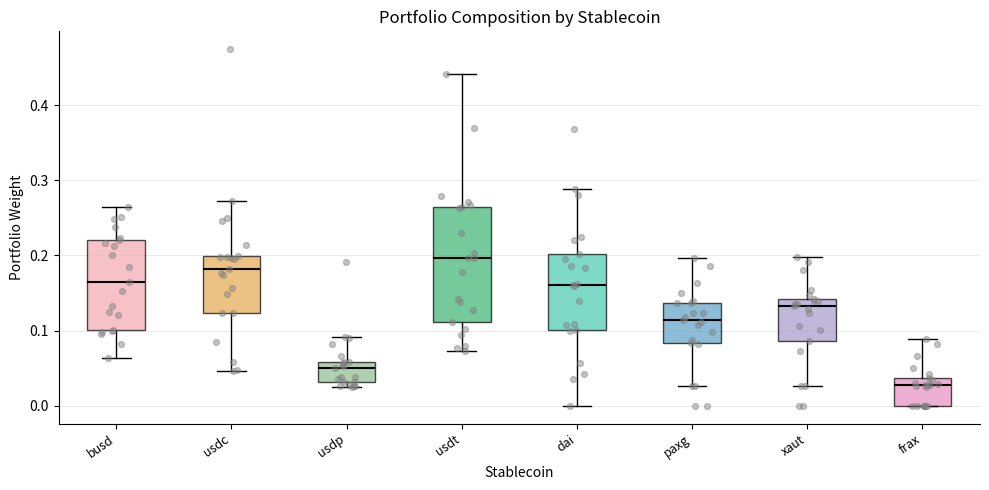

Where does the upper whisker of the box for frax end on the y-axis? The values are not printed on the chart, so give them approximately, as read against the axis.

0.09